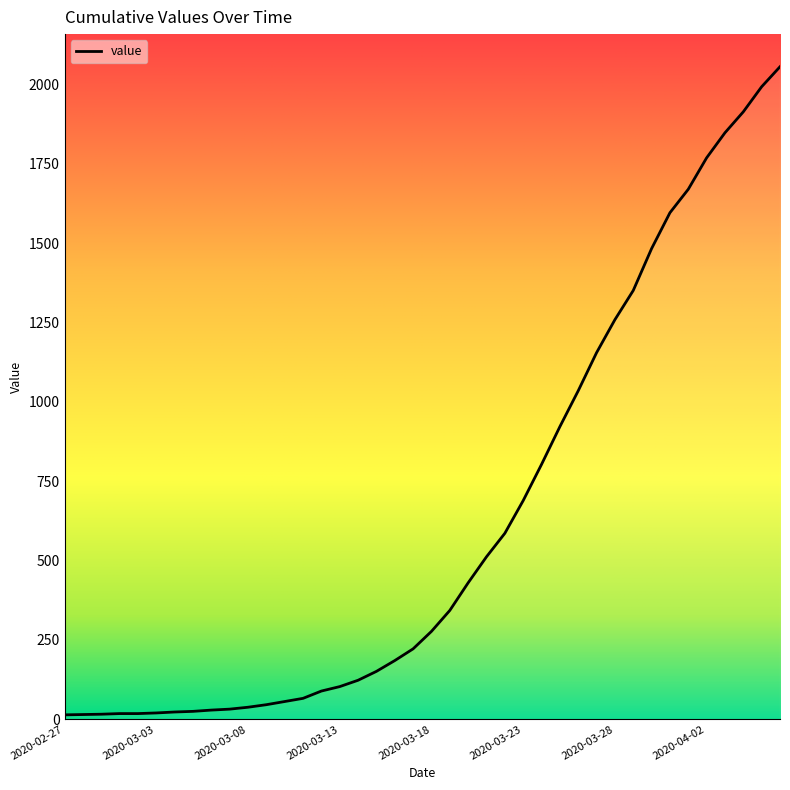

What is the difference between the values at 2020-03-14 and 2020-03-19?

220